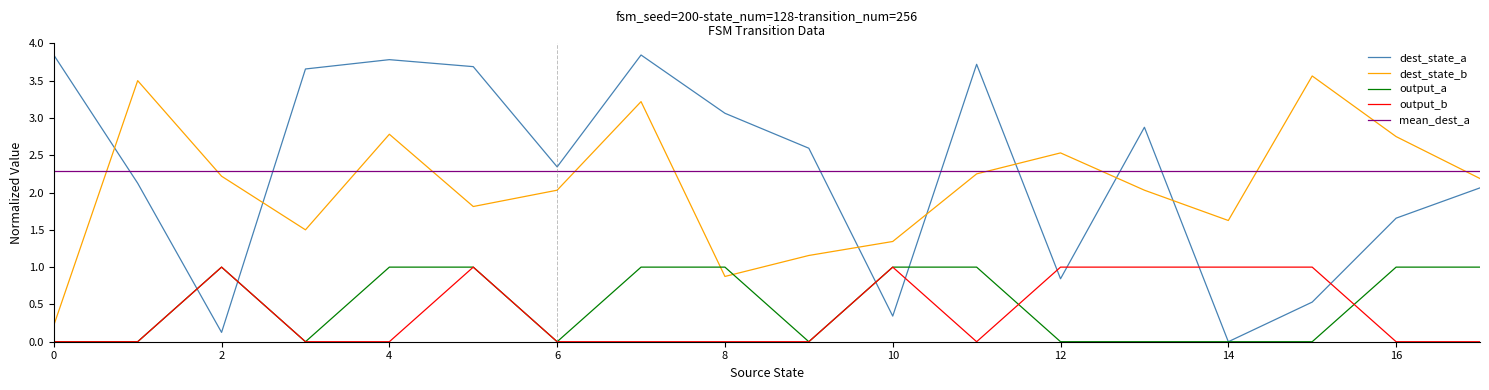

What is the highest value of the dest_state_b series?

3.6